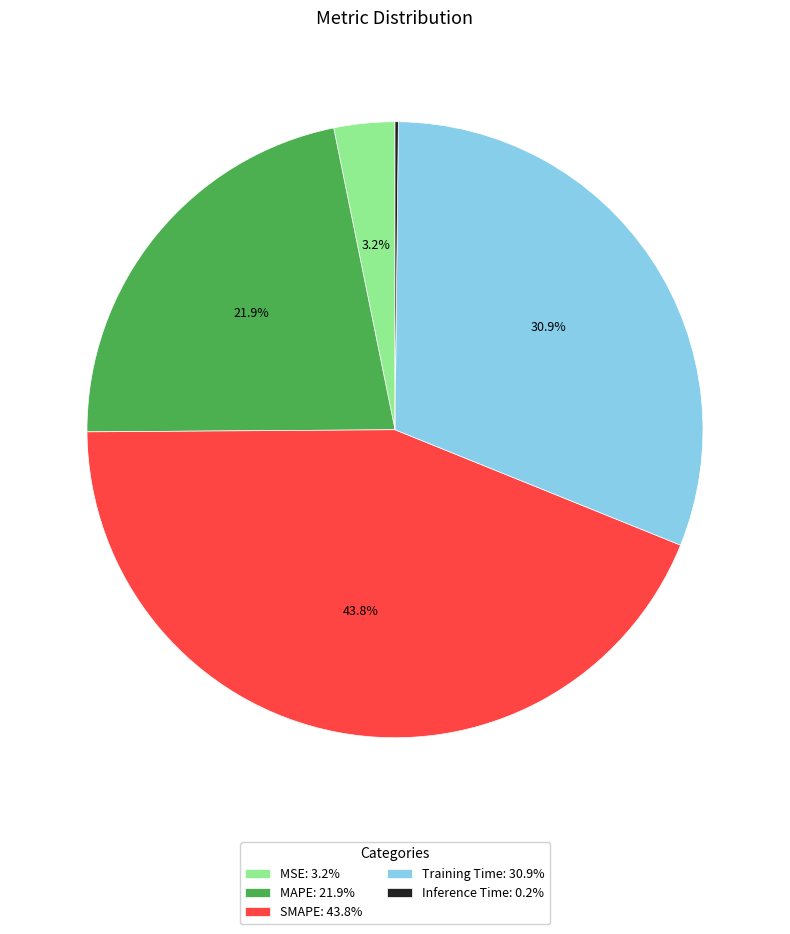

Is there a majority slice in this chart?

No